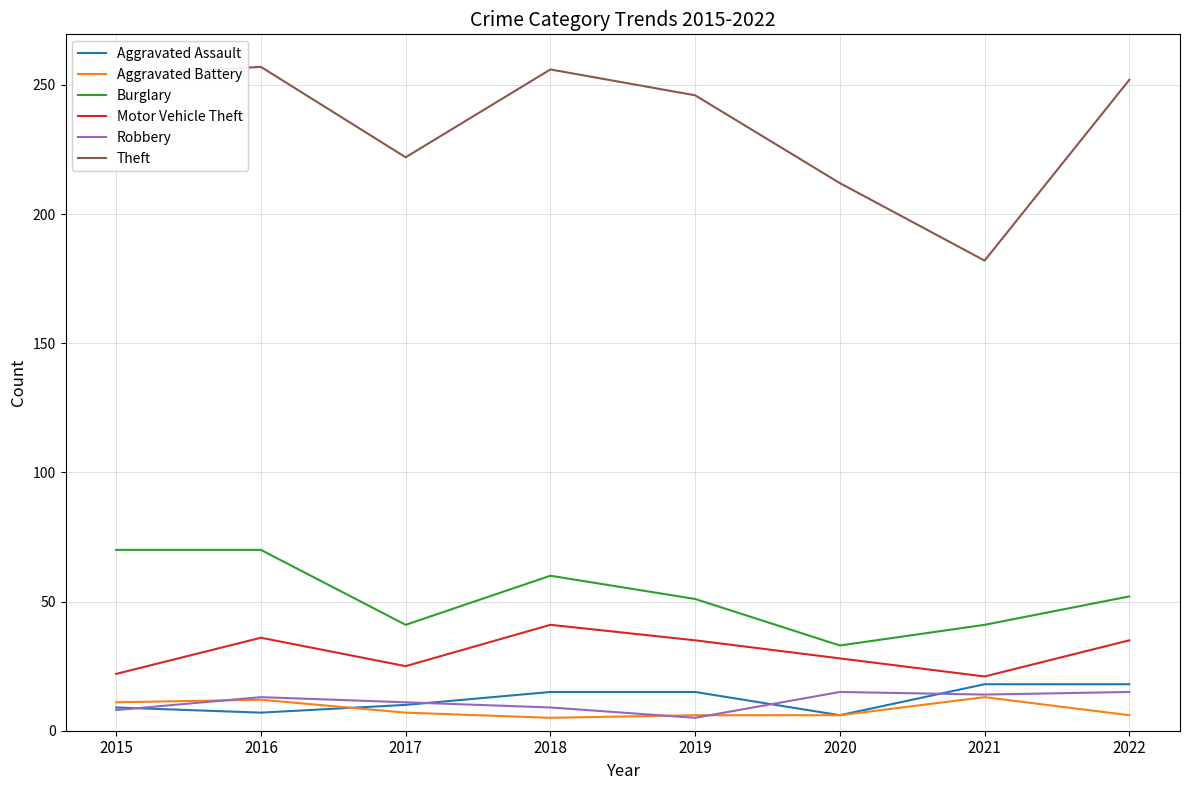

At which label is Theft closest to 219?

2017